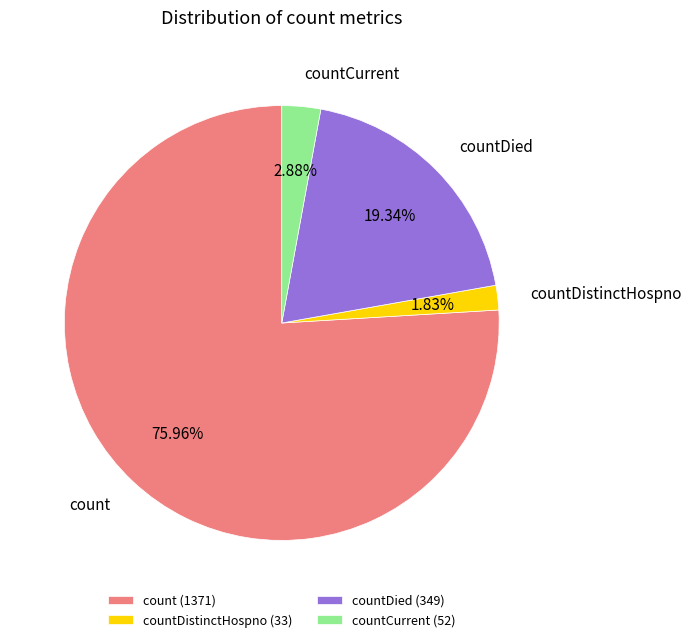

Which has a higher value, countDied (349) or countDistinctHospno (33)?

countDied (349)